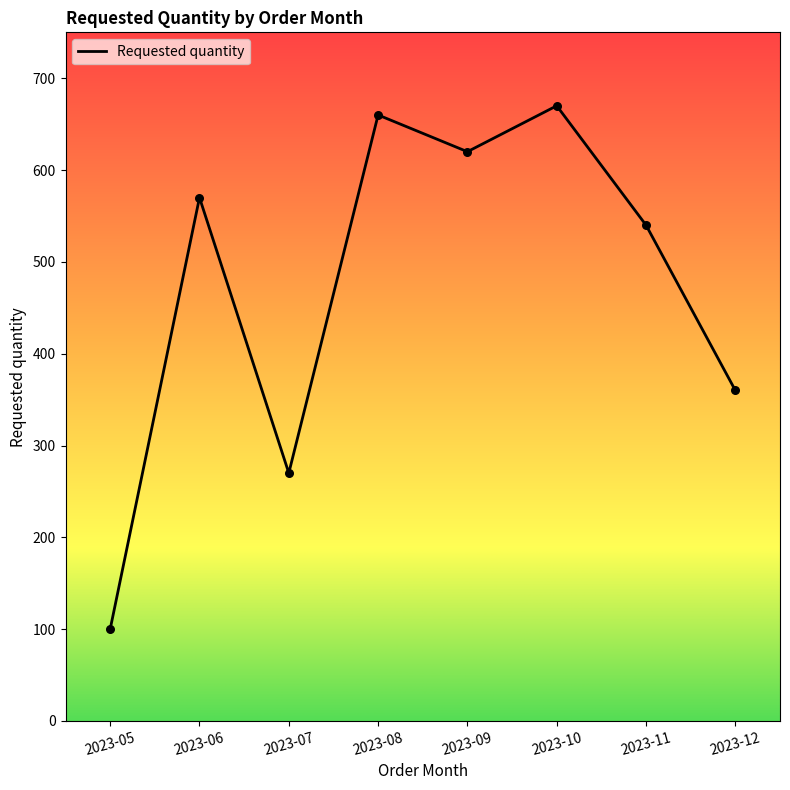

Approximately how many times larger is the value at 2023-05 compared to 2023-12?

0.3